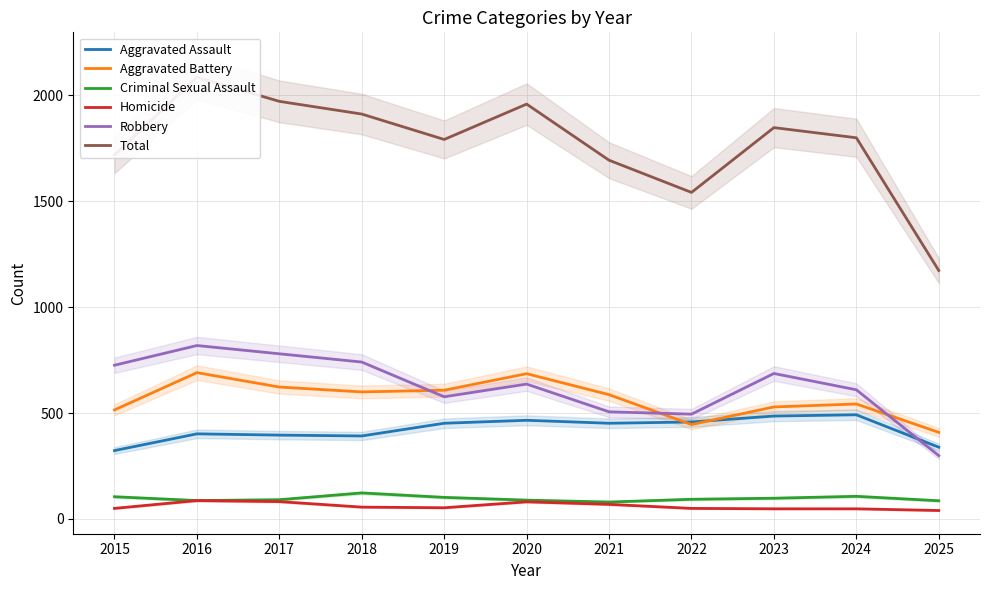

The Total series shows 1959 at 2020. True or false?

True